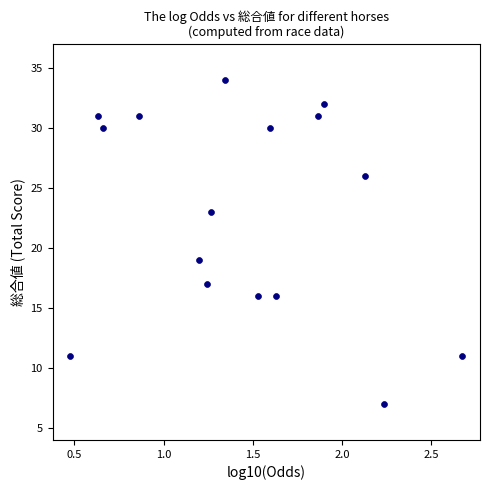

What is the range of Y values (max minus min)?

27